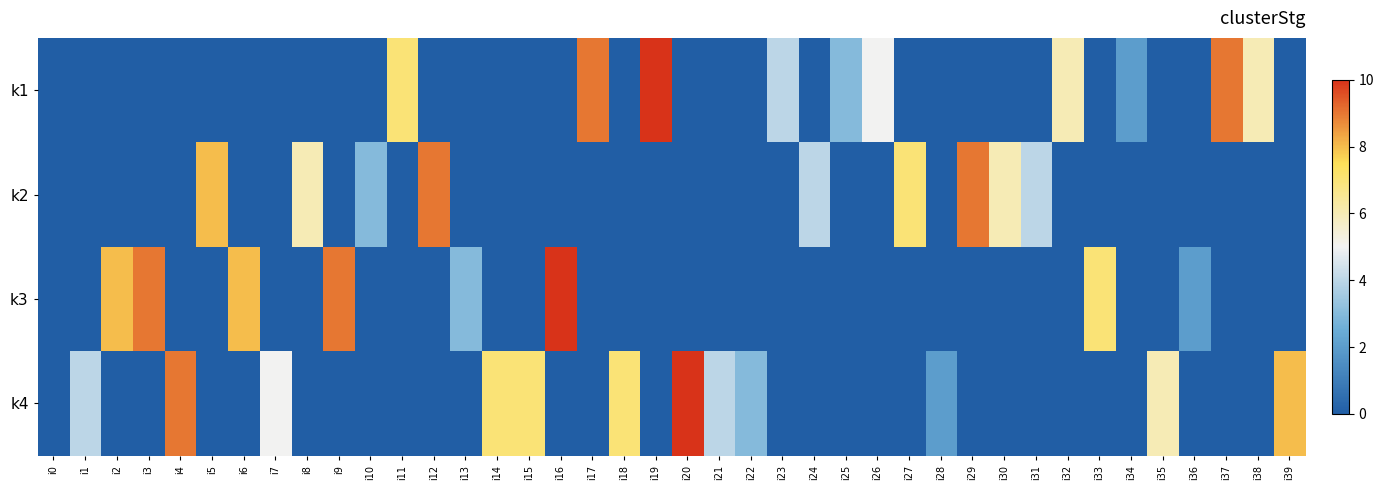

Between i27 and i32, which is larger?

i32